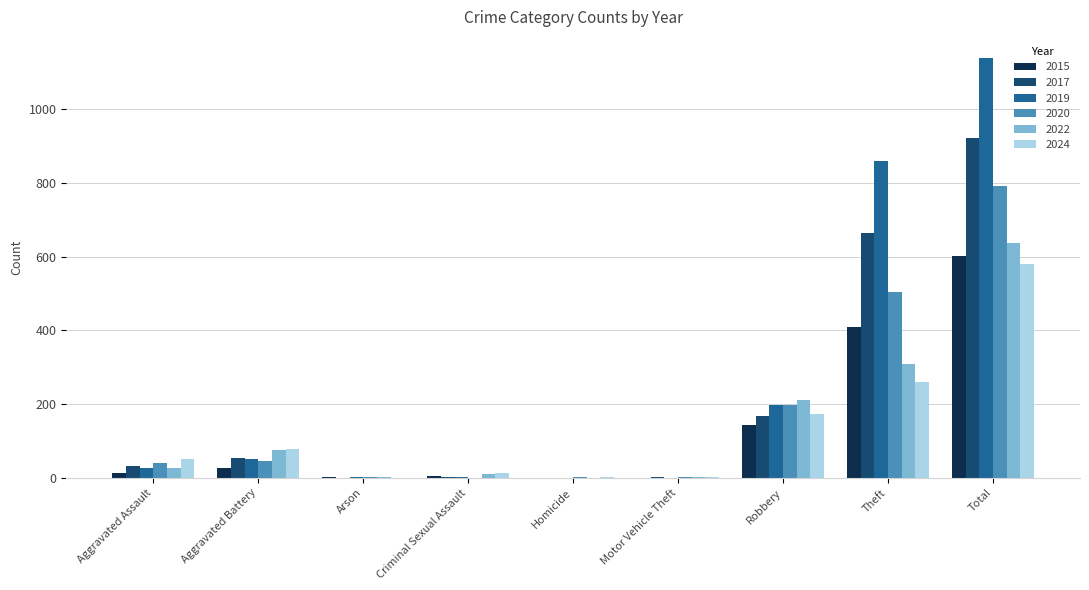

At which category is the sum across all series the highest?

Total